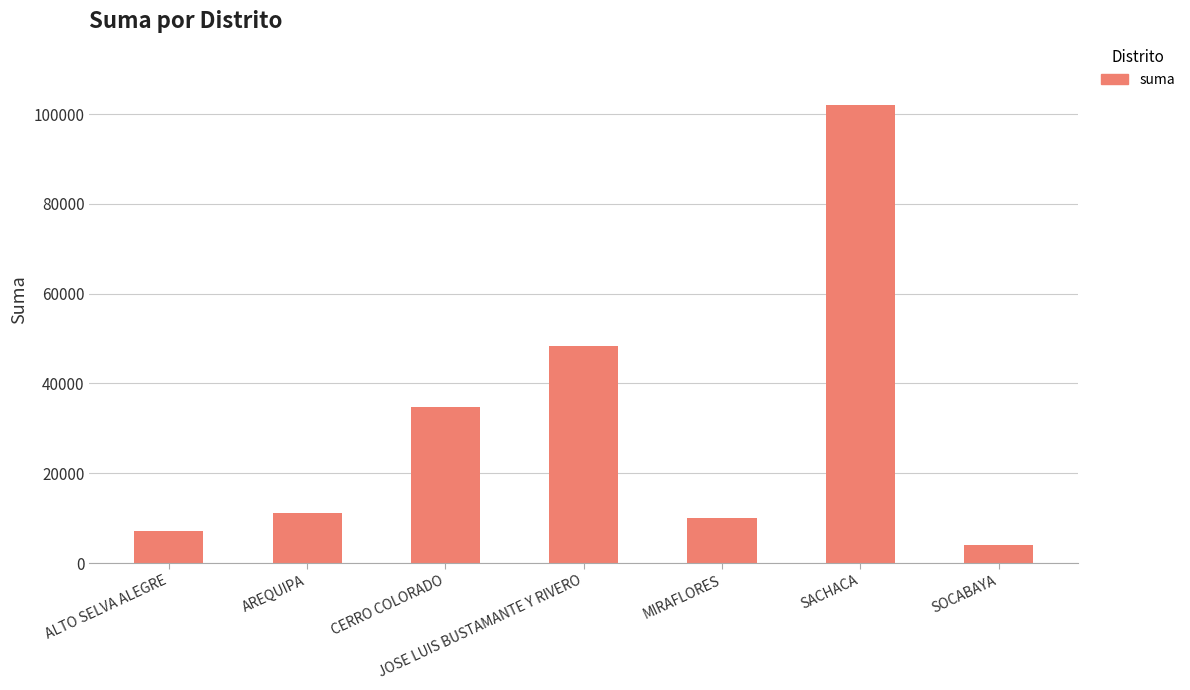

What is the label of the 3rd bar from the right?

MIRAFLORES